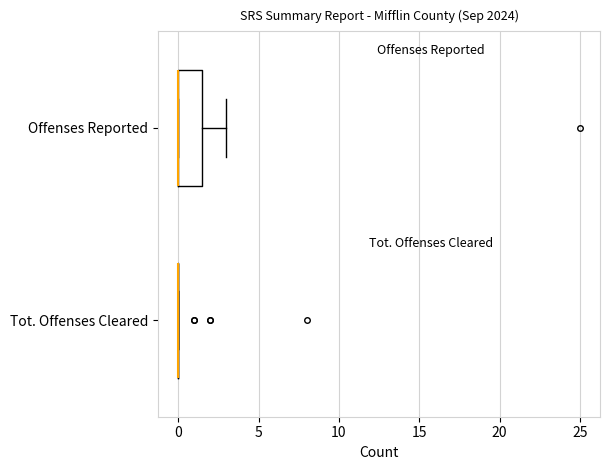

Reading bottom to top, read every box against the x-axis: the position of its median line, the range the box covers, and the ends of its whiskers. The values are not printed on the chart, so give them approximately, as read against the axis.

Tot. Offenses Cleared: box collapsed to a line at 0.0, whiskers 0.0 to 0.0
Offenses Reported: median 0.0 (drawn on the box's left edge), box 0.0 to 1.5, whiskers 0.0 to 3.0